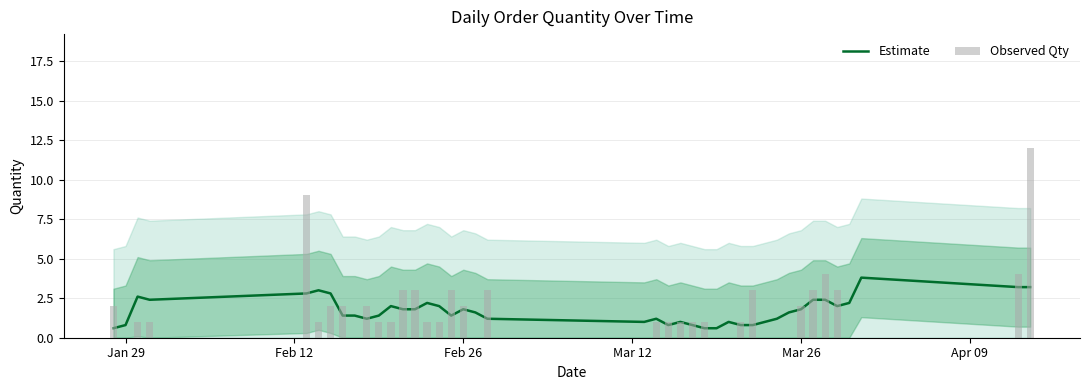

What is the value of the Estimate bar at the 32nd from the left?

1.6